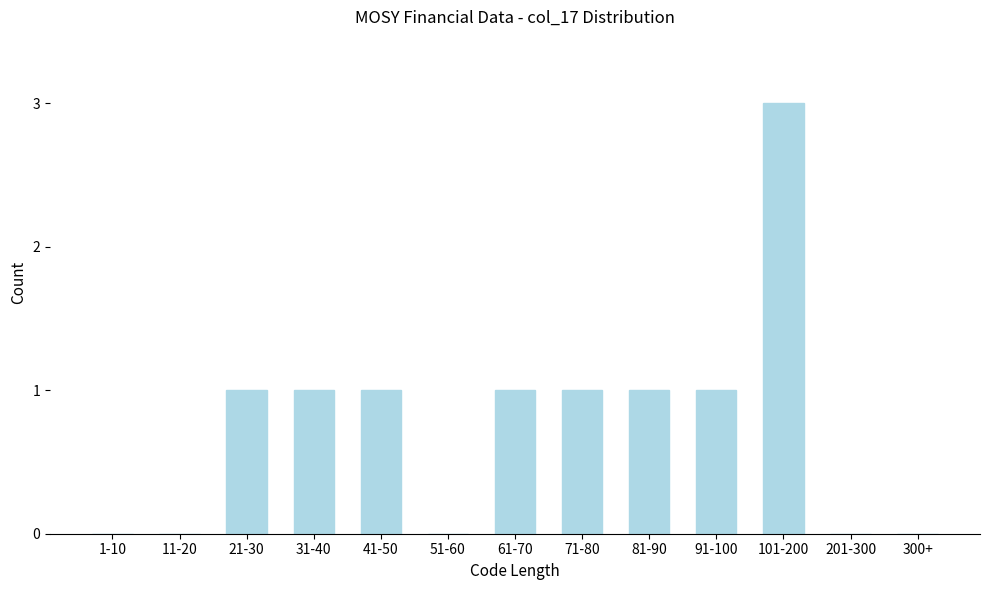

Reading left to right, extract all data points from this chart.

1-10=0	11-20=0	21-30=1	31-40=1	41-50=1	51-60=0	61-70=1	71-80=1	81-90=1	91-100=1	101-200=3	201-300=0	300+=0